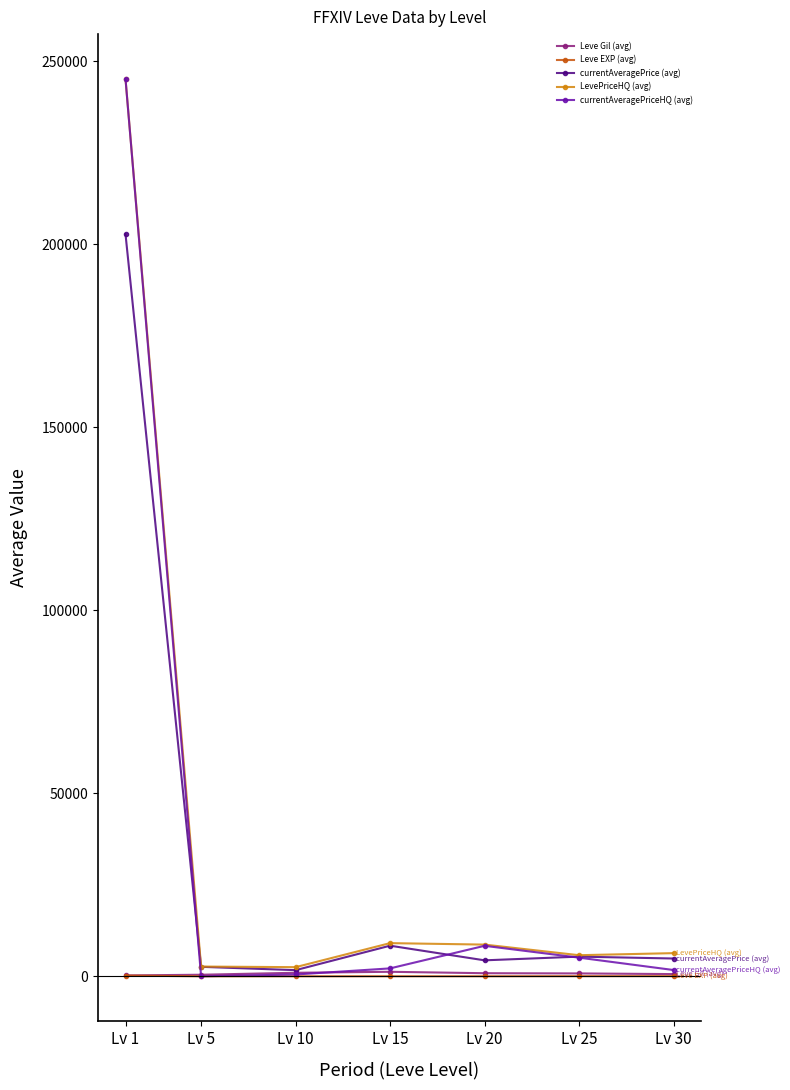

Which series has the largest range (max minus min)?

currentAveragePriceHQ (avg)